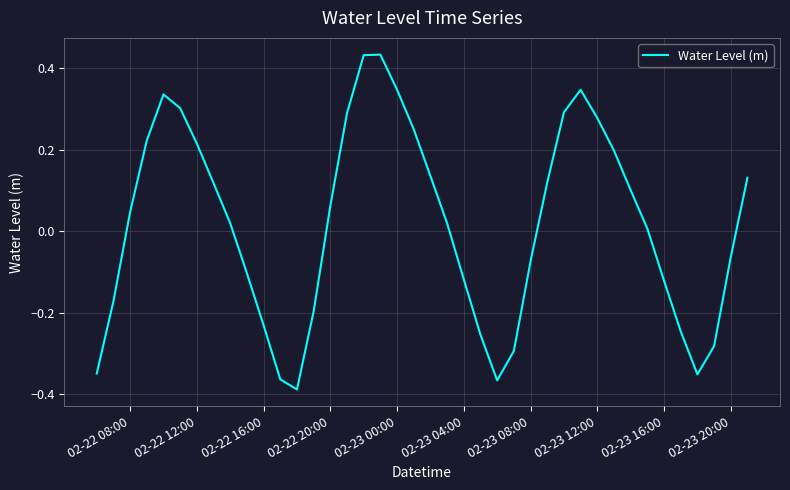

Does the chart have visible grid lines?

Yes